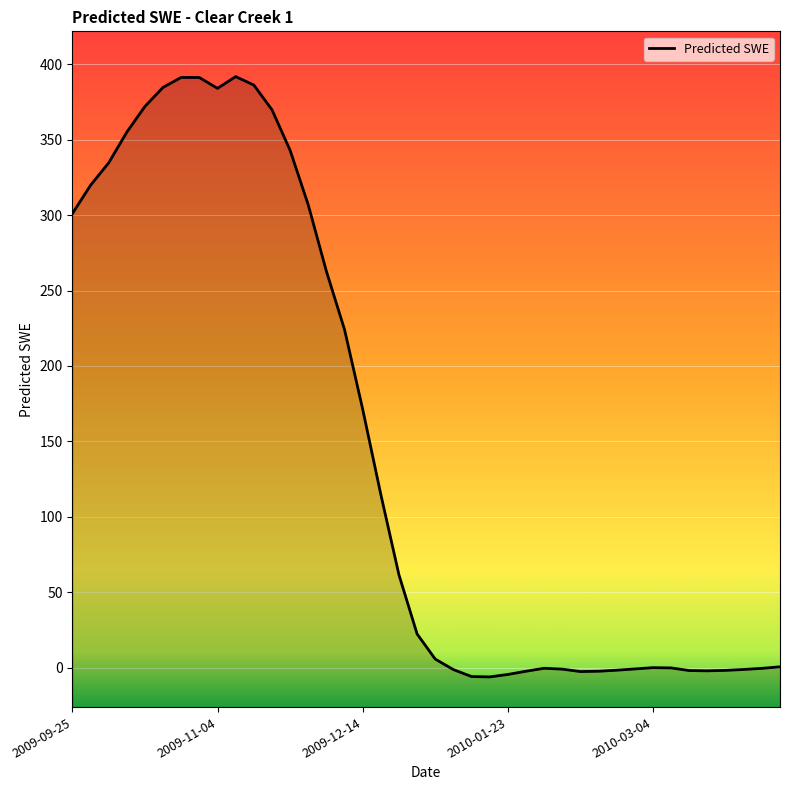

How many points are higher than both their immediate neighbors (excluding endpoints)?

4